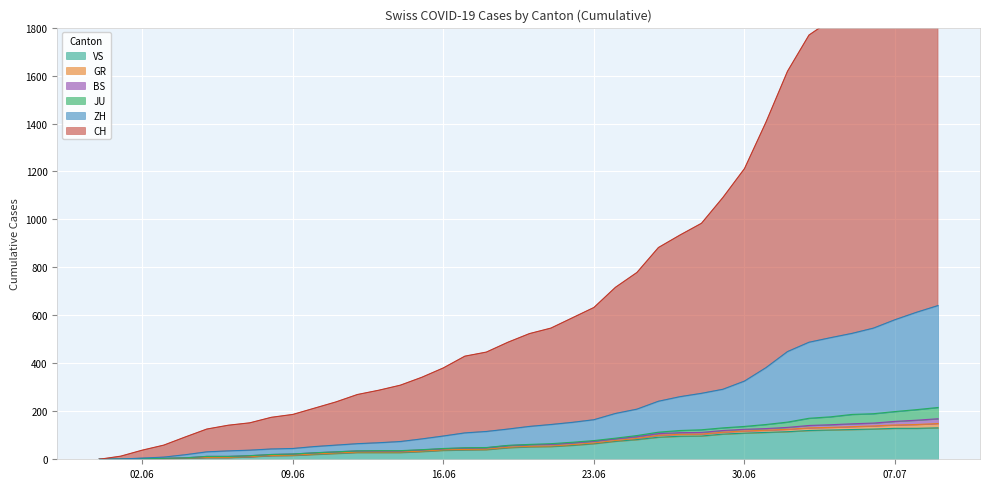

At which label does ZH first exceed 137?

2020-06-21